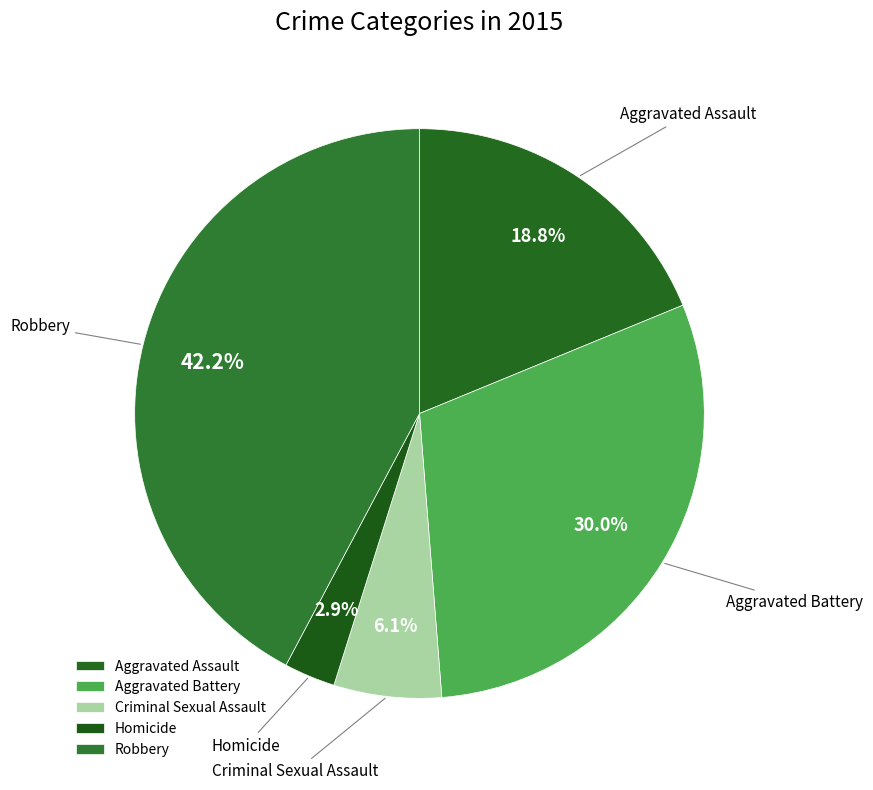

How many segments does this pie chart have?

5